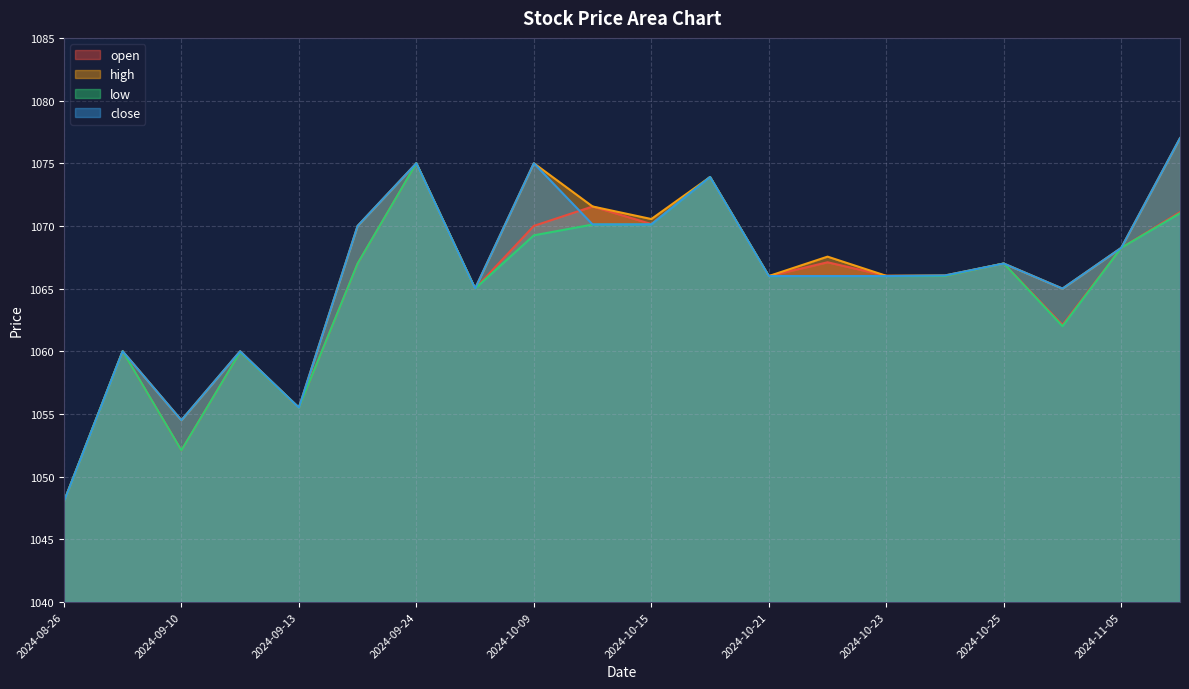

How many lines are shown in the chart?

4